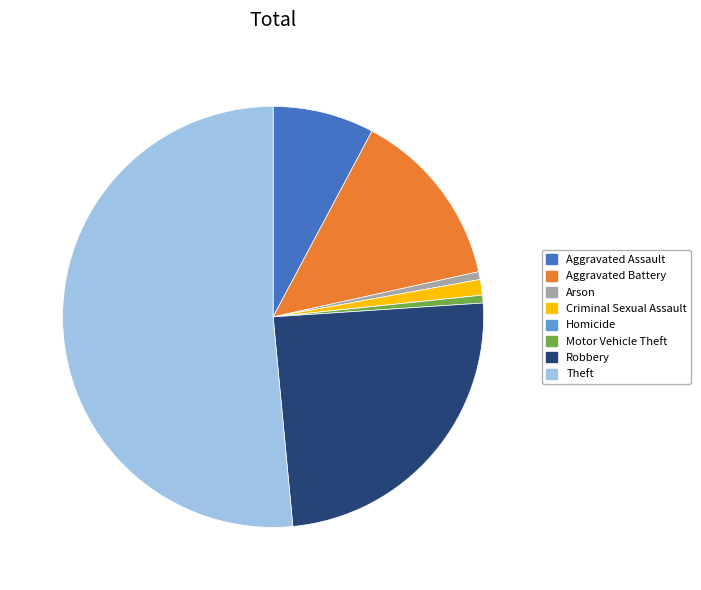

What is the largest slice in the pie chart?

Theft